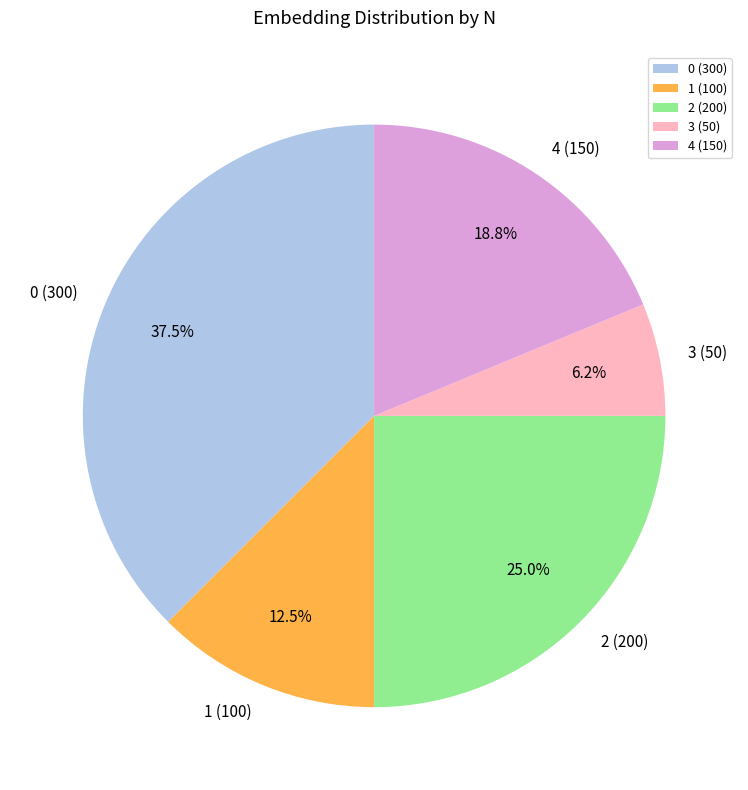

What percentage is the 2 (200) slice, to the nearest percent?

25%